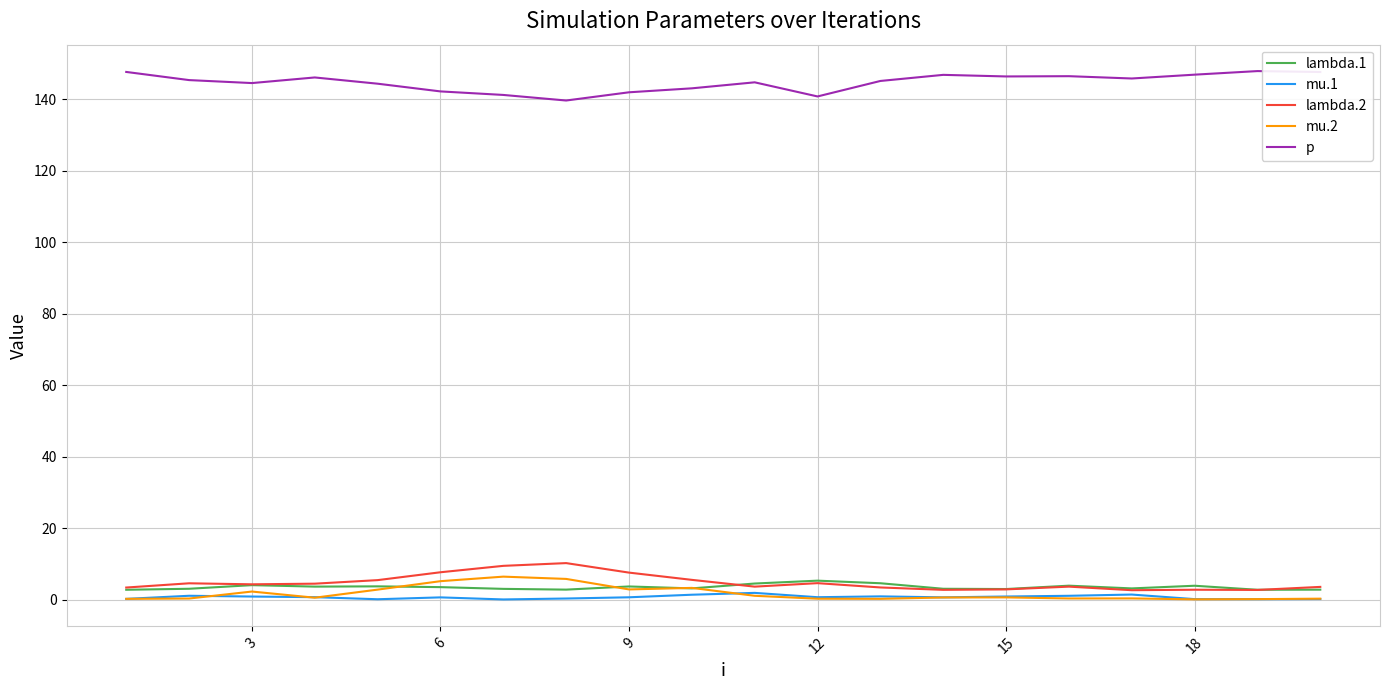

What is the highest value of the lambda.1 series?

5.3